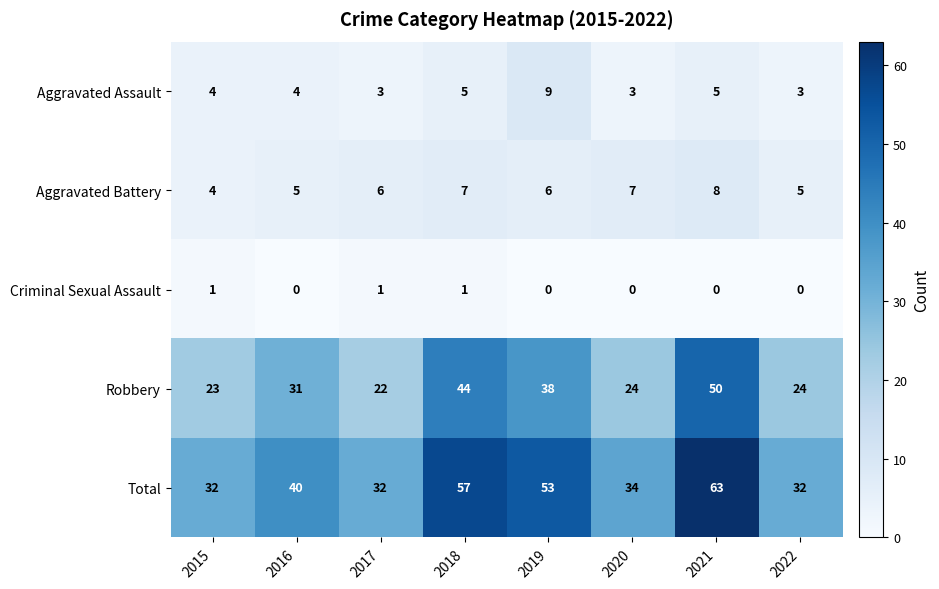

The value of Total at 2017 is 32. True or false?

True